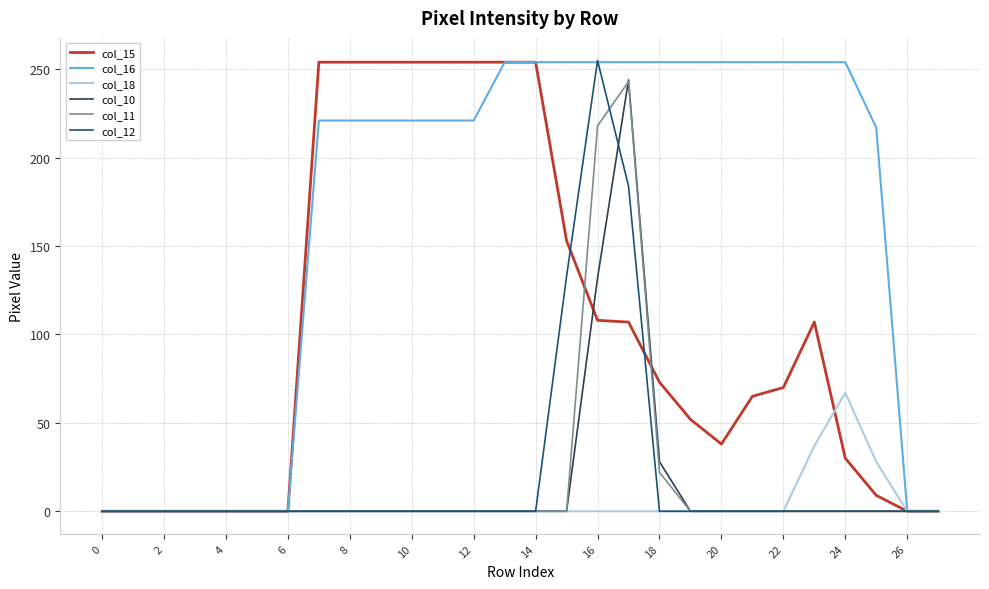

What is the maximum value for col_18?

67